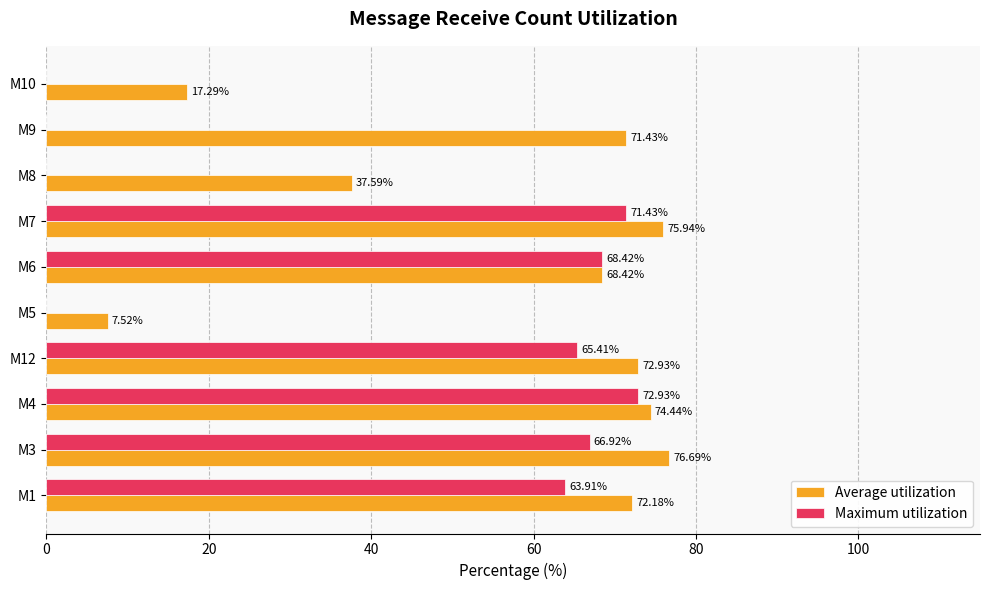

What is the sum of the Maximum utilization values at M9 and M6?

68.4